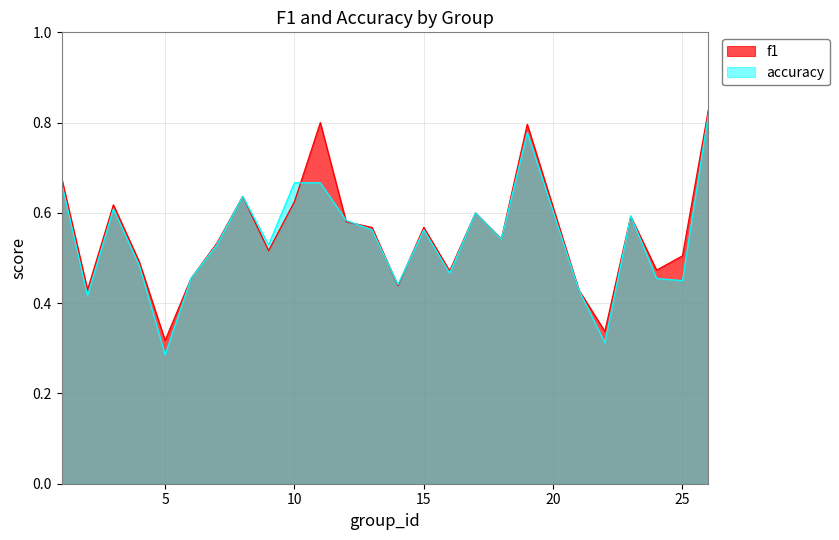

What is the approximate value of accuracy at 1?

0.7